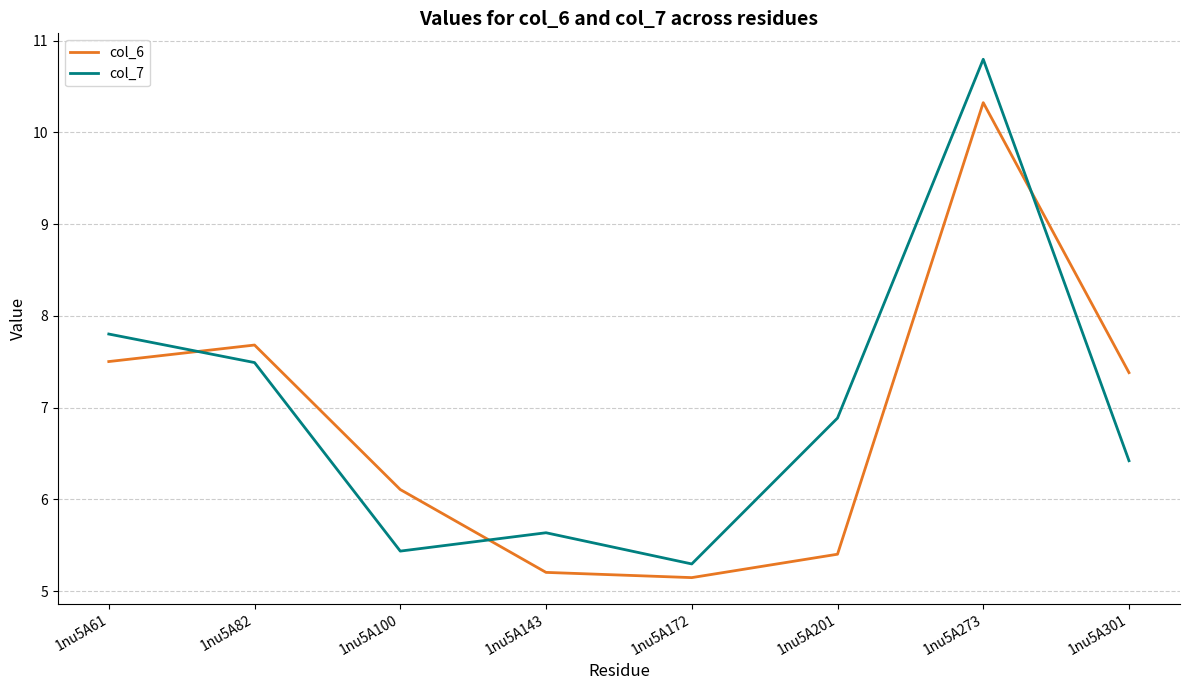

How many values in the col_7 series exceed 6?

5